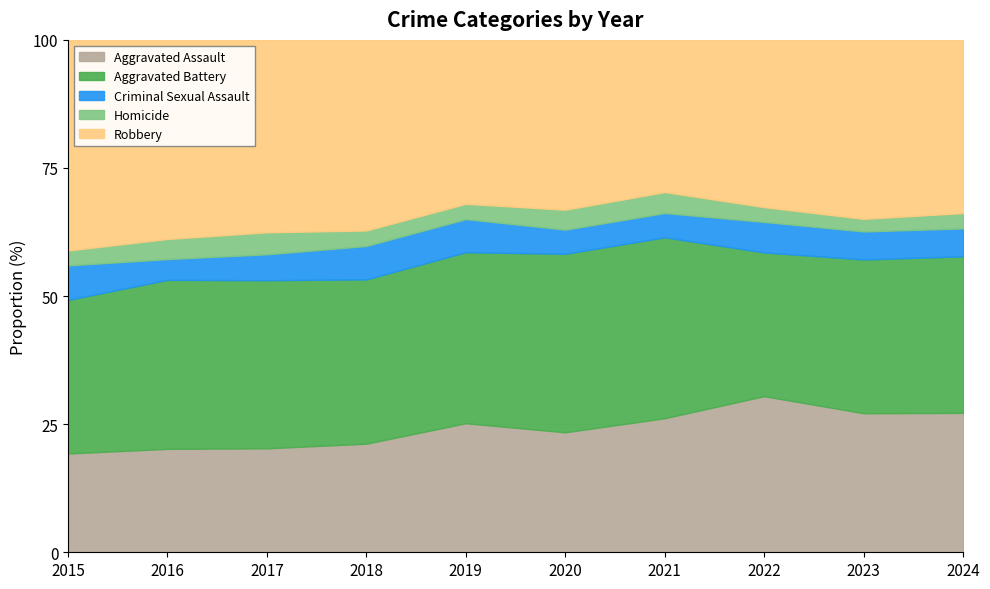

Is it true that Aggravated Assault equals 6.8 at 2018?

False